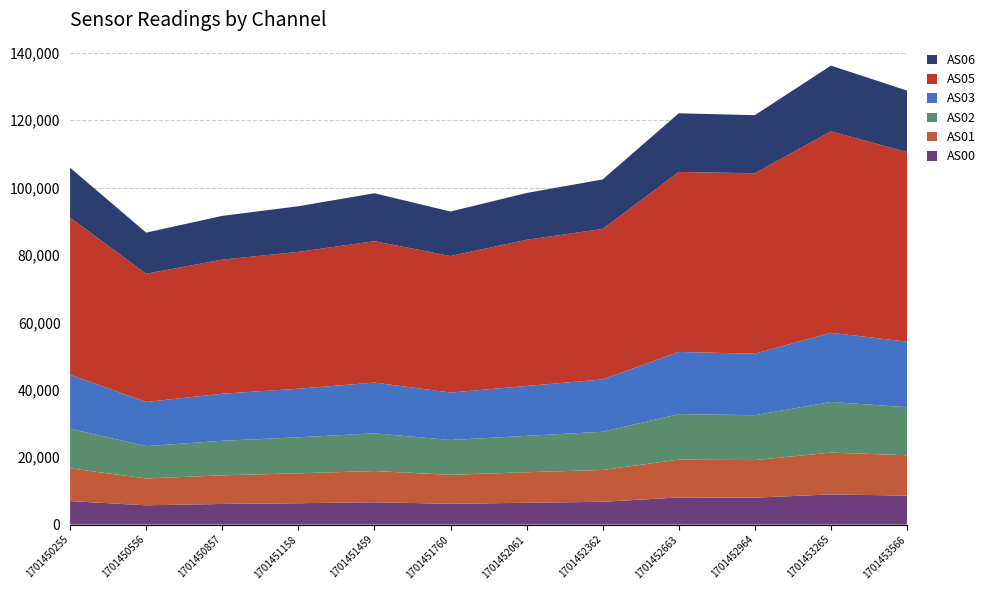

Reading left to right, transcribe all the data shown in this chart.

AS00: 6975	5723	6124	6340	6625	6170	6468	6765	8053	7989	8940	8602
AS01: 9720	7962	8487	8866	9261	8599	9056	9433	11220	11144	12414	11974
AS02: 11747	9595	10254	10689	11181	10329	10801	11341	13496	13326	15021	14258
AS03: 16022	13098	13961	14416	15065	14076	14800	15524	18452	18237	20531	19426
AS05: 46573	38046	39773	40599	41951	40516	43364	44649	53397	53536	59767	56244
AS06: 14832	12198	12989	13539	14218	13192	13888	14687	17408	17229	19498	18262